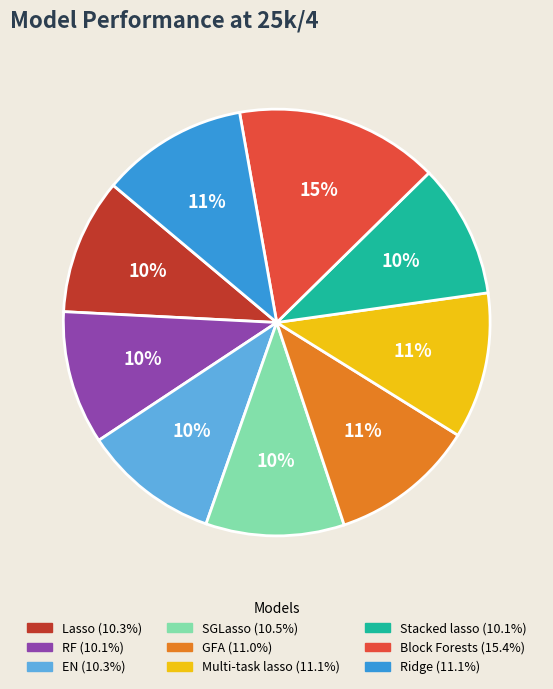

Do GFA and EN together represent more than half of the pie?

No